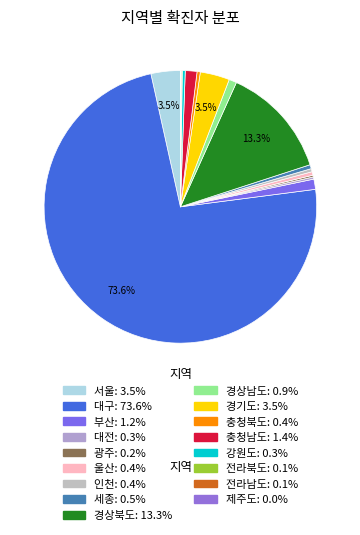

Rank the categories by value from lowest to highest.

제주도, 전라남도, 전라북도, 광주, 대전, 강원도, 인천, 충청북도, 울산, 세종, 경상남도, 부산, 충청남도, 서울, 경기도, 경상북도, 대구